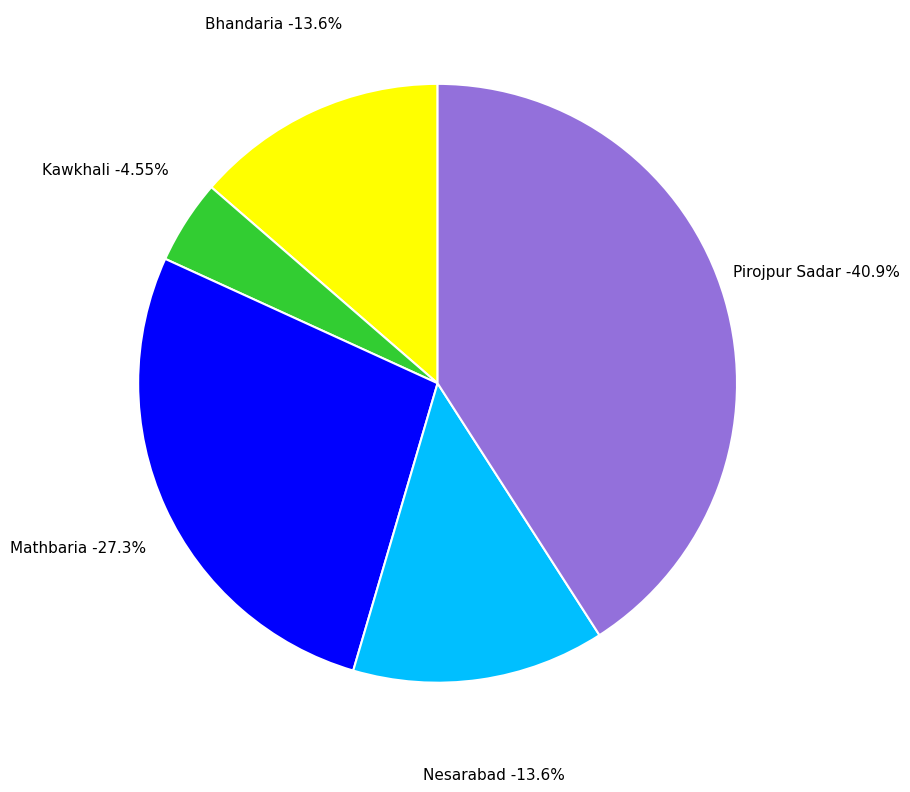

Rank the categories by value from highest to lowest.

Pirojpur Sadar, Mathbaria, Bhandaria, Nesarabad, Kawkhali